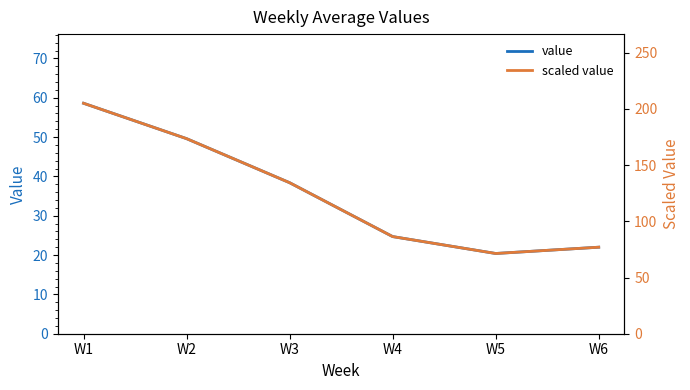

What is the difference between the highest and lowest values at W4?

61.8